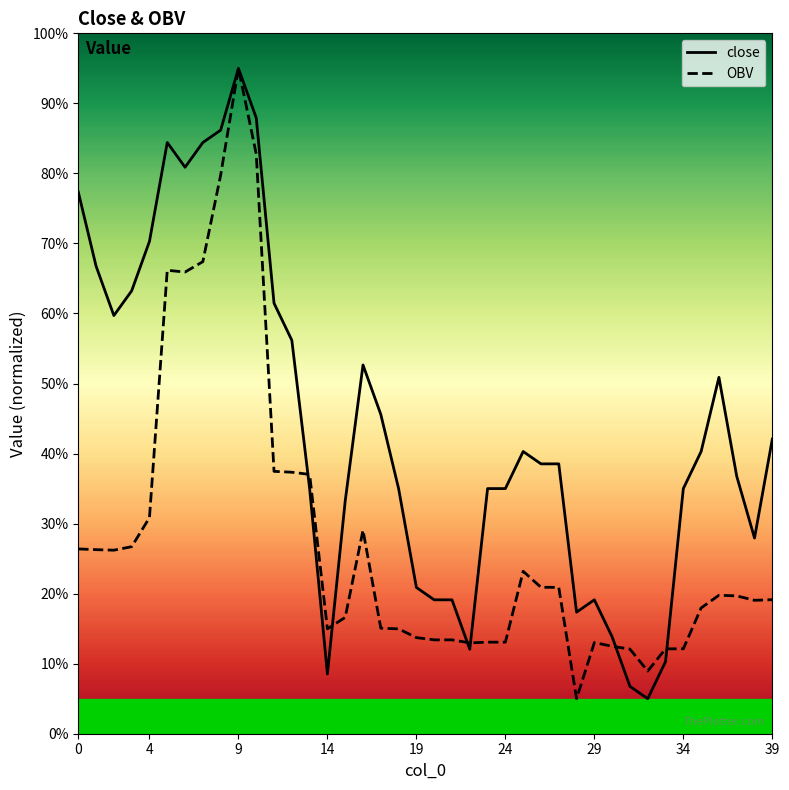

Rank the series by their average value, from highest to lowest.

close, OBV